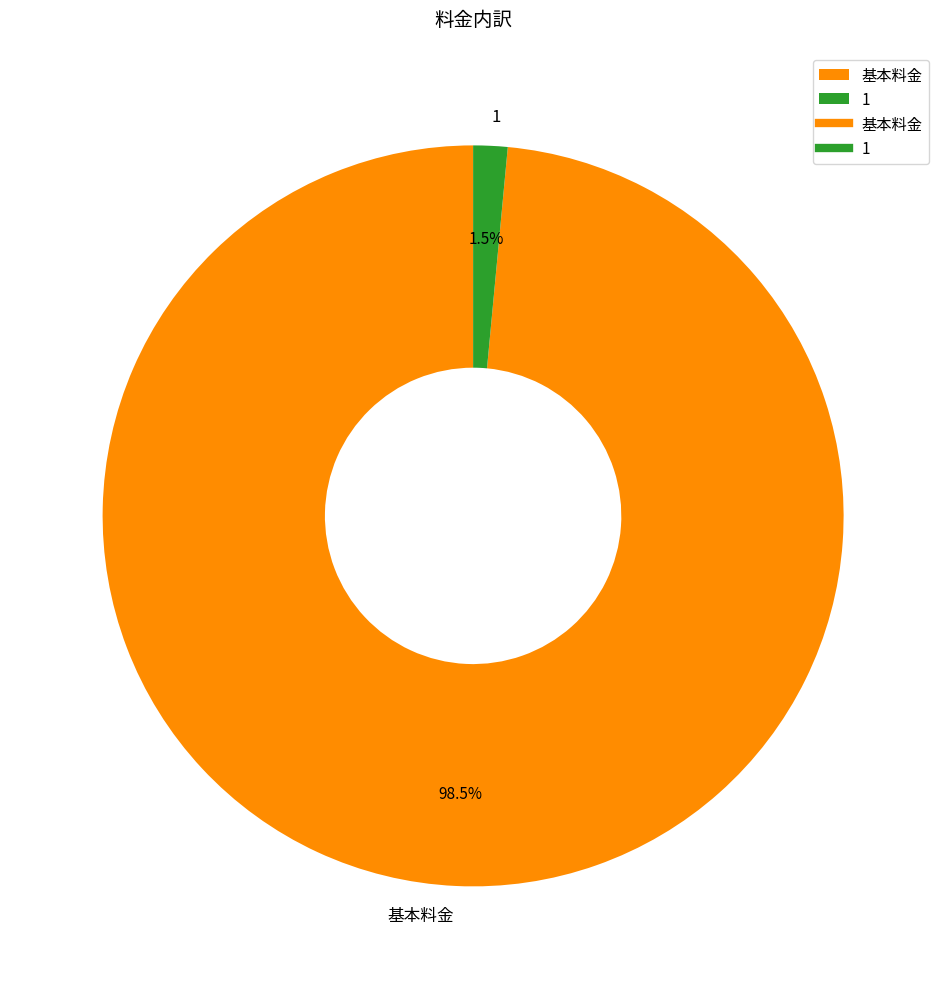

Which category has the biggest portion of the pie?

基本料金